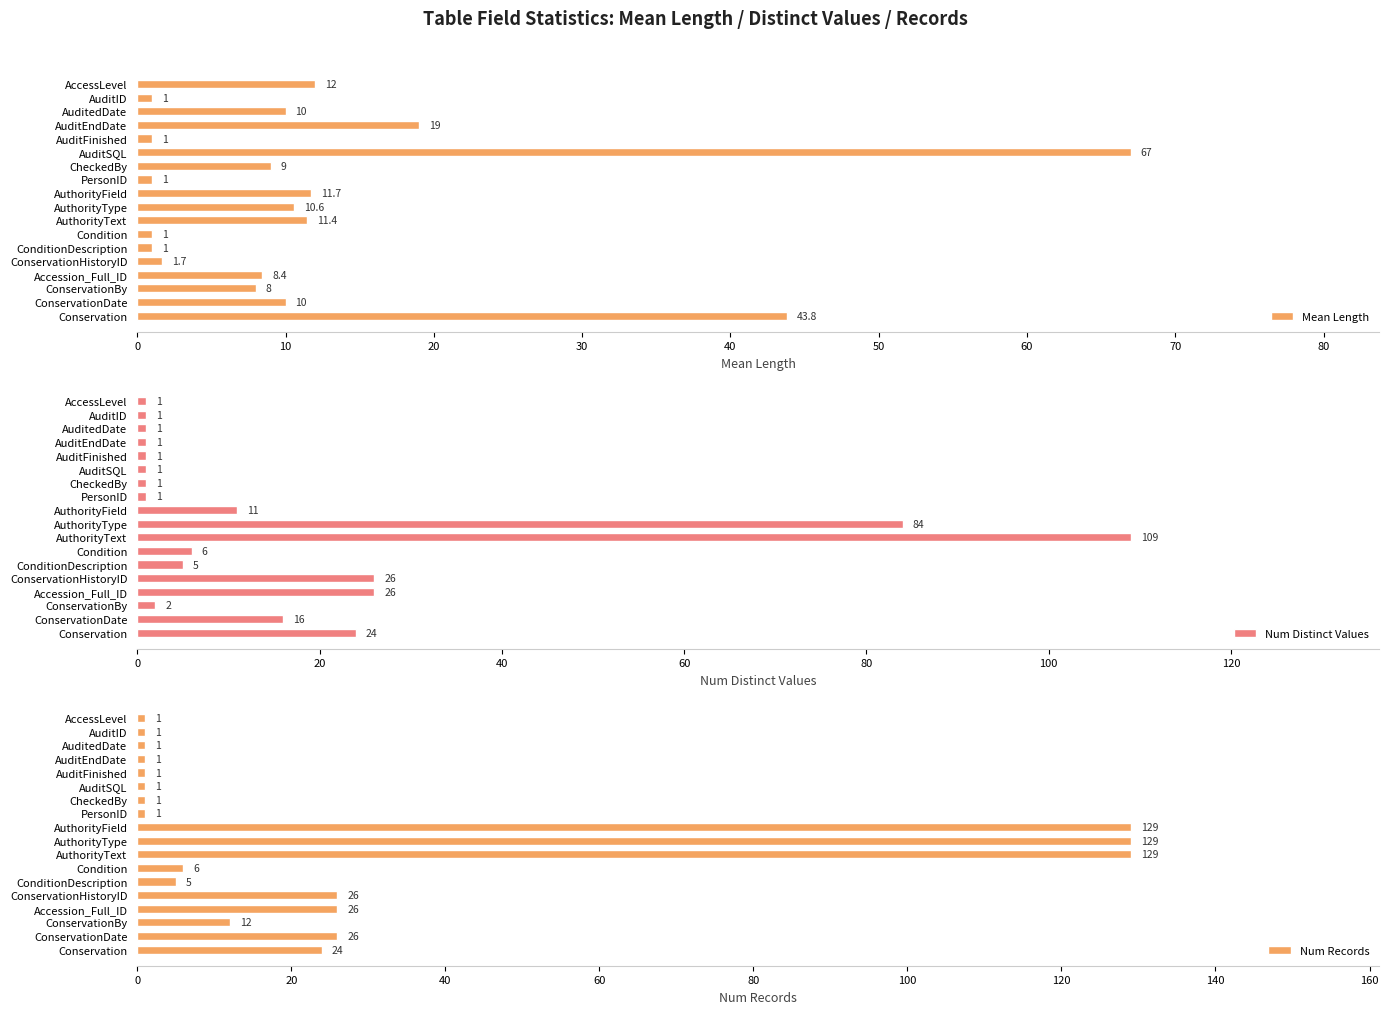

How many categories are shown in the chart?

18